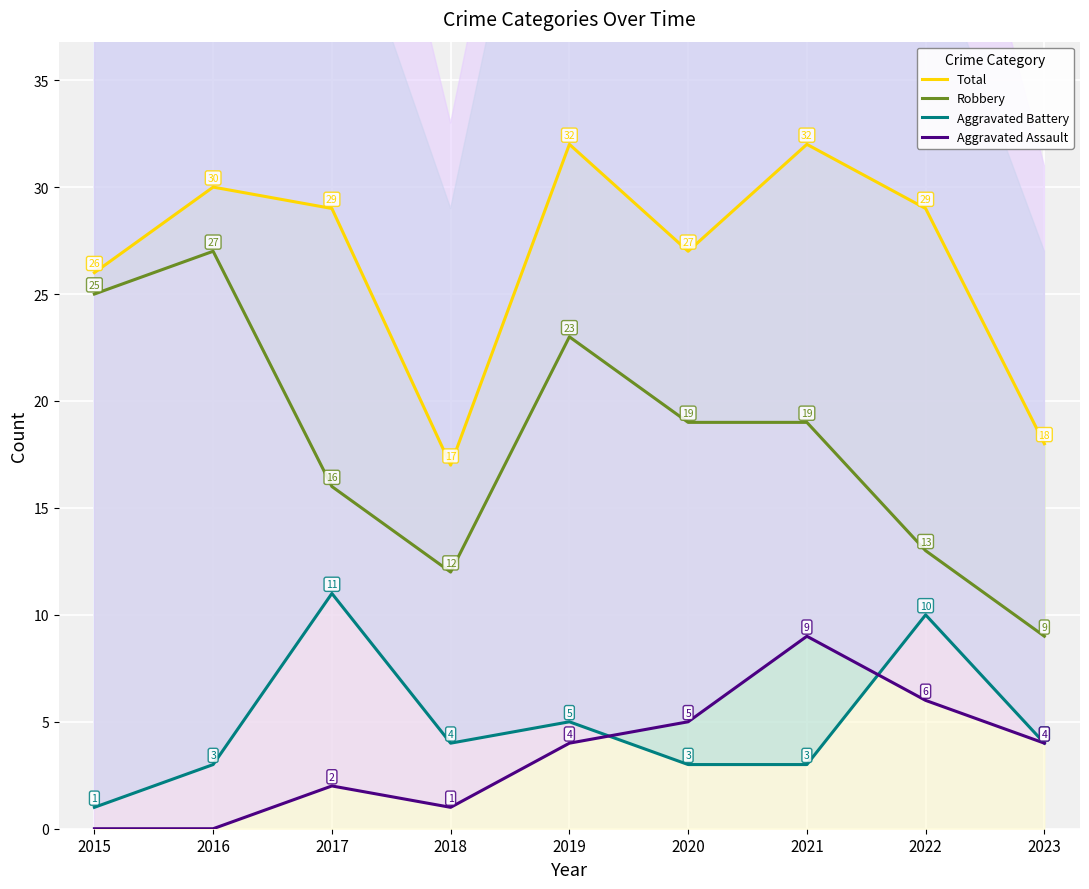

Which category has the highest value in the Robbery series?

2016